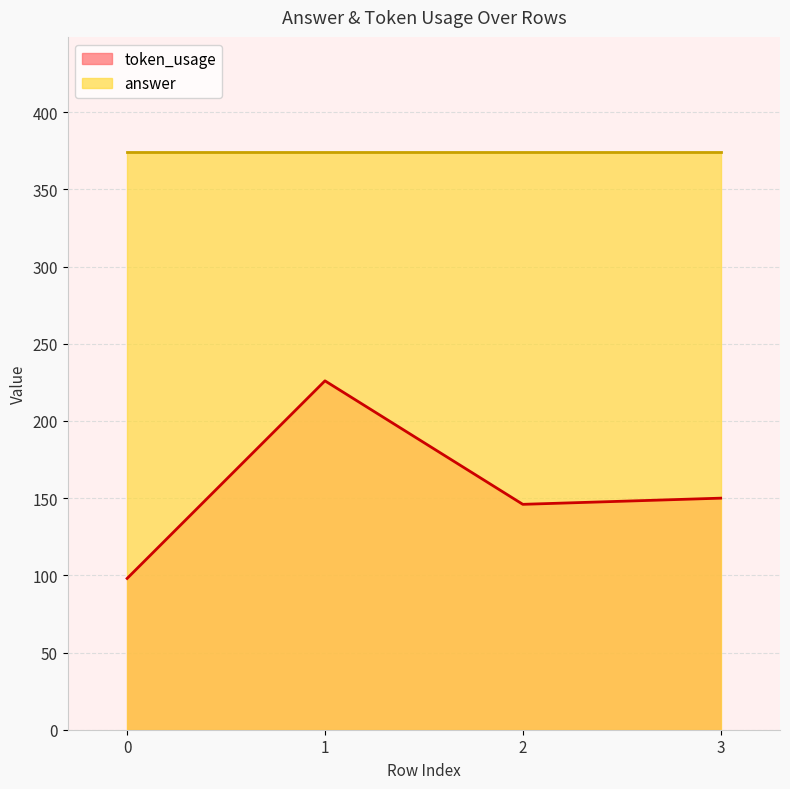

At which category does the data reach its first local valley?

2